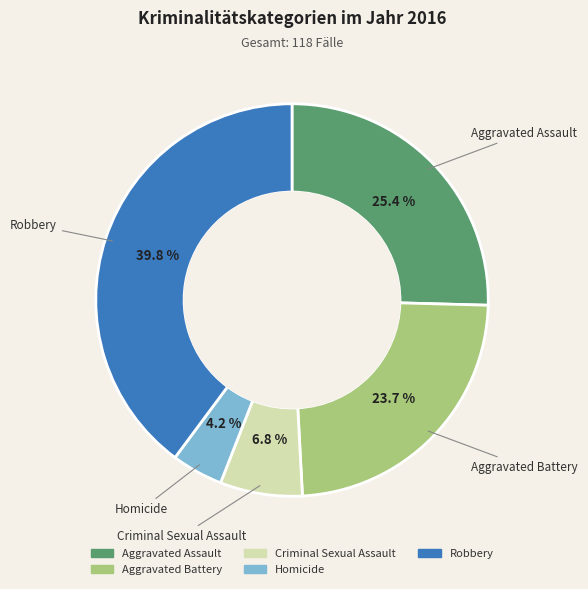

Count the number of slices in the pie.

5